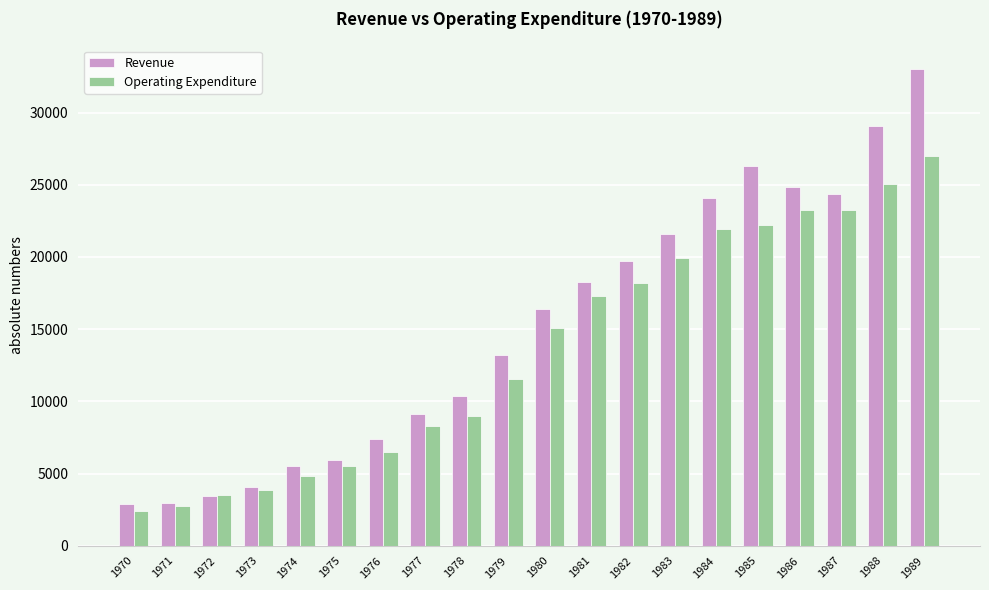

What is the difference between the Operating Expenditure values at 1979 and 1977?

3235